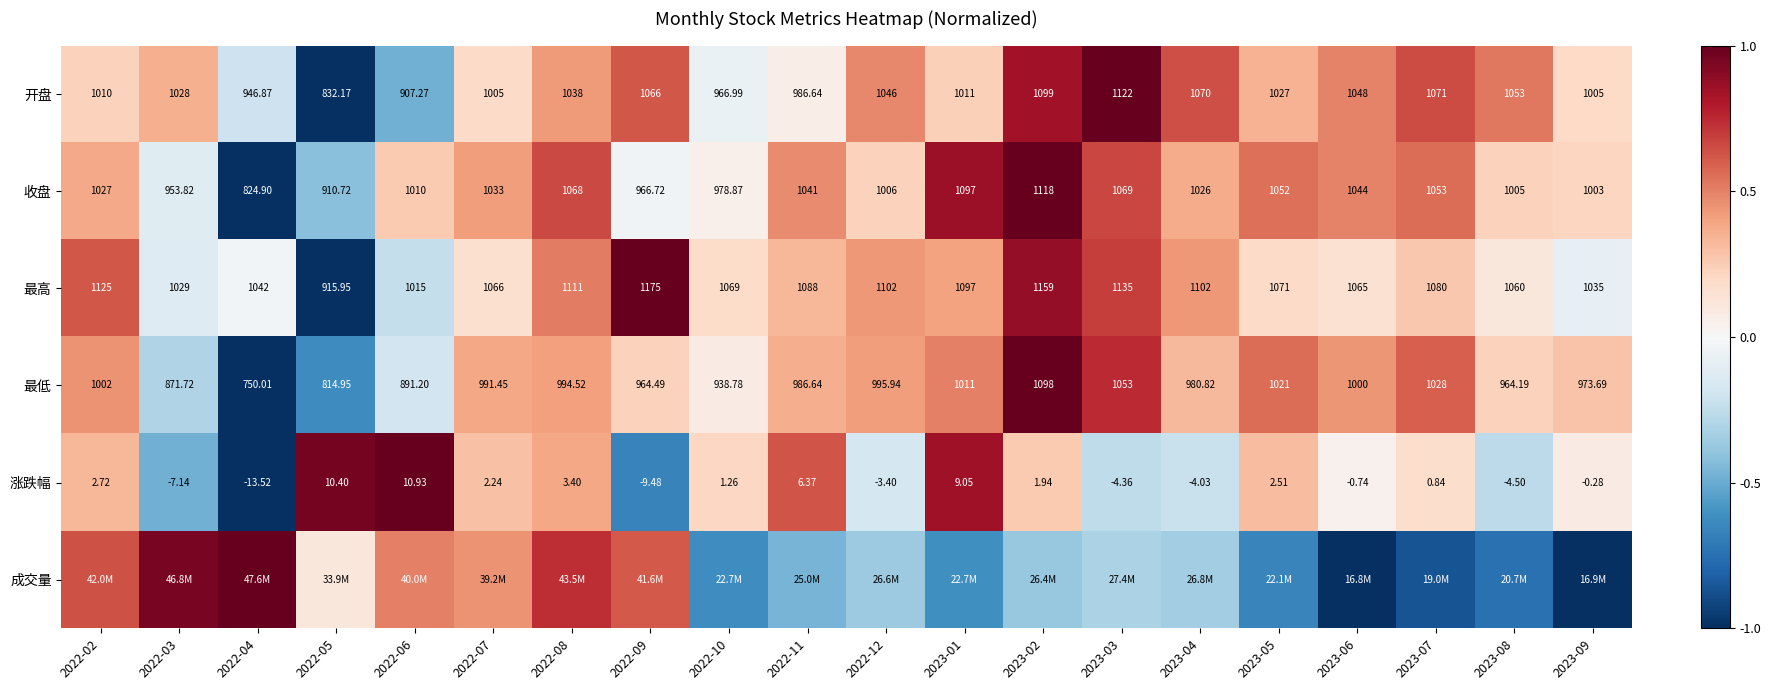

Which has a higher value, 2022-10 or 2022-05?

2022-10